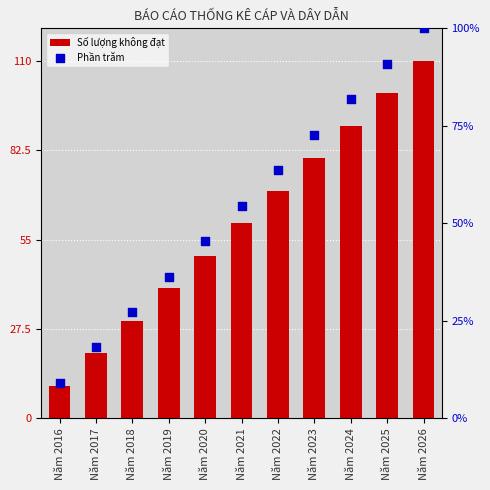

Which series has the largest Y range (max minus min)?

Số lượng không đạt